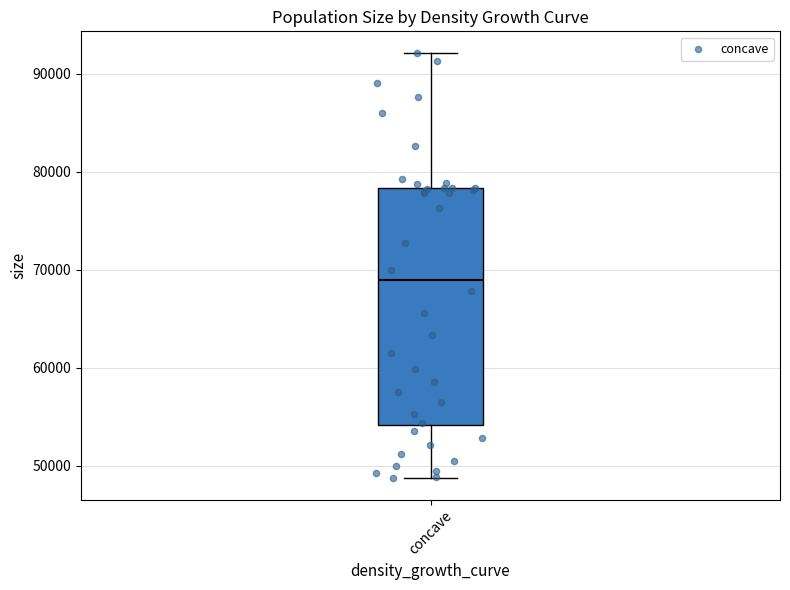

Read this box plot against the y-axis: the position of the median line, the range covered by the box, and the ends of both whiskers. The values are not printed on the chart, so give them approximately, as read against the axis.

median 69000, box 54000 to 78000, whiskers 49000 to 92000